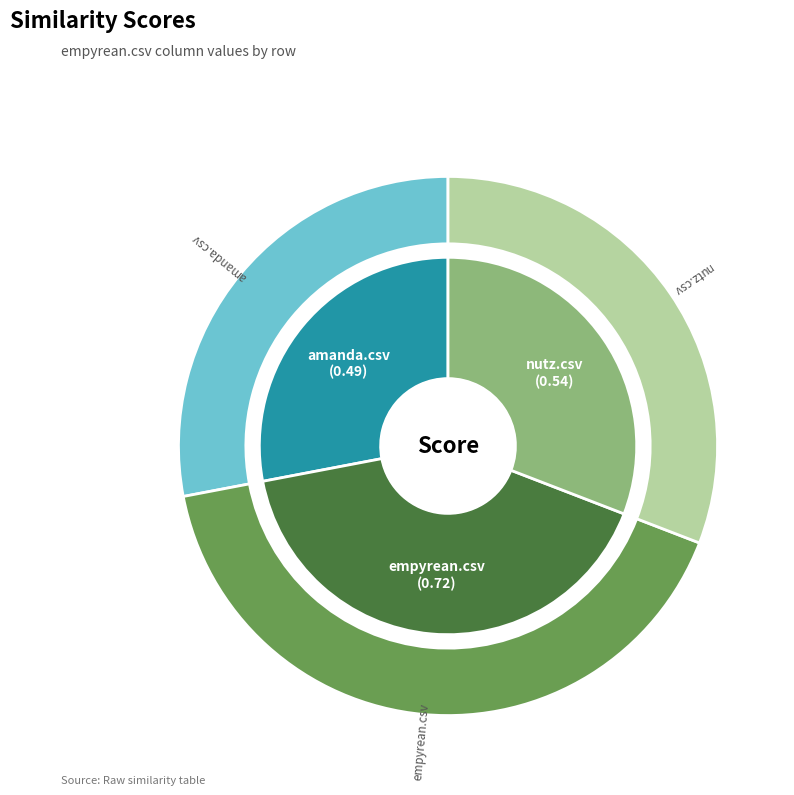

To the nearest percent, what is the combined percentage of nutz.csv and empyrean.csv?

72%